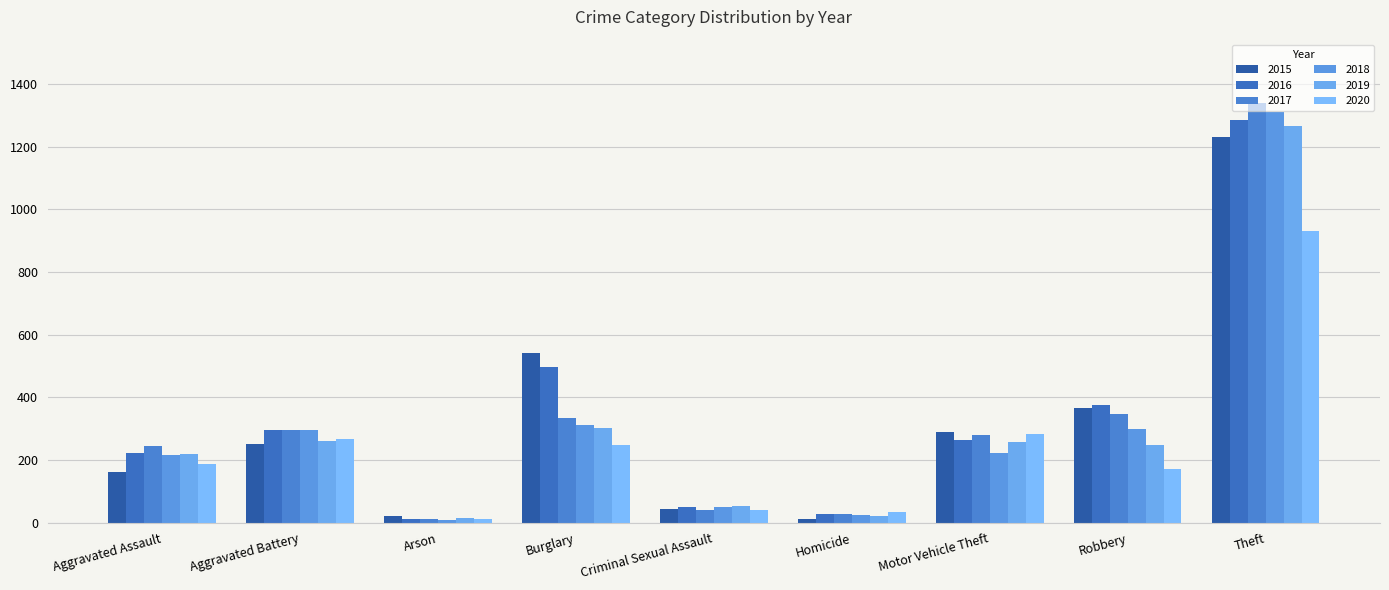

Are the bars horizontal?

No